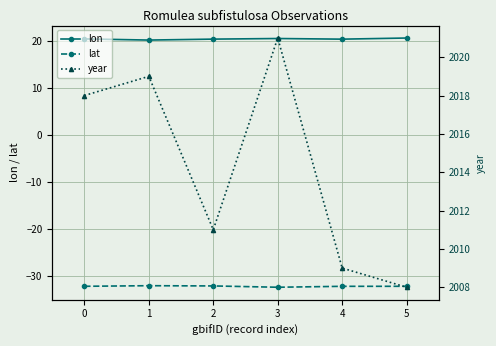

List the labels in order of year value, smallest first.

5, 4, 2, 0, 1, 3